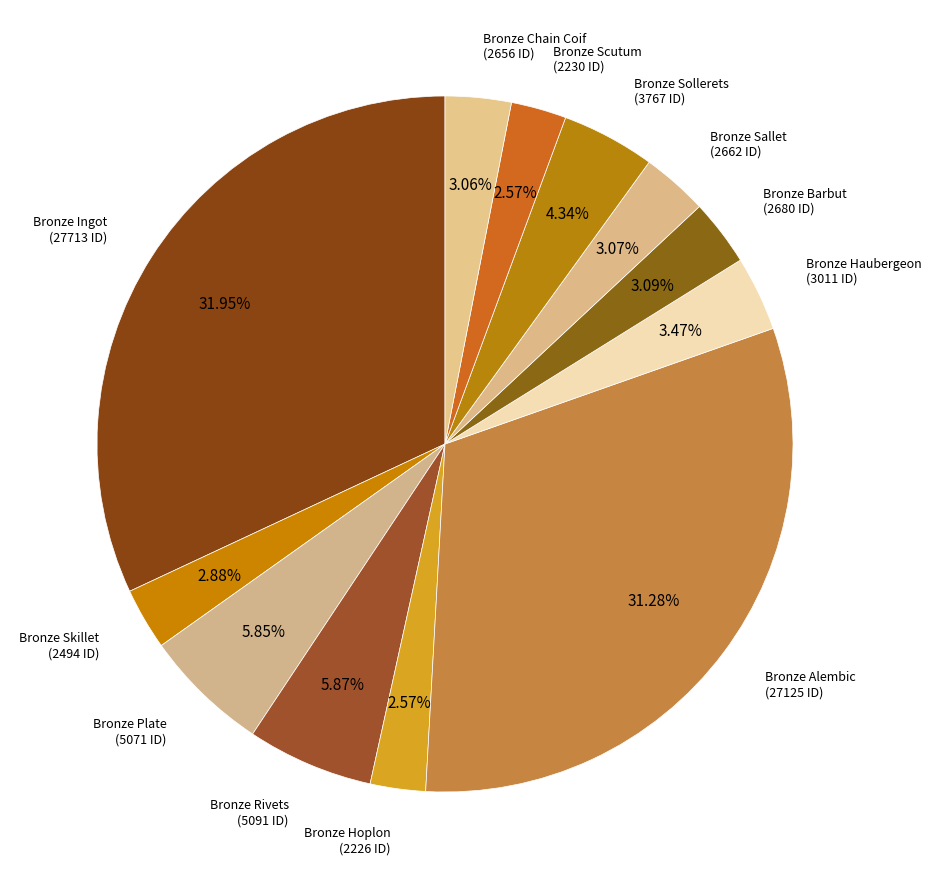

True or false: Bronze Sallet accounts for 16% of the total.

False